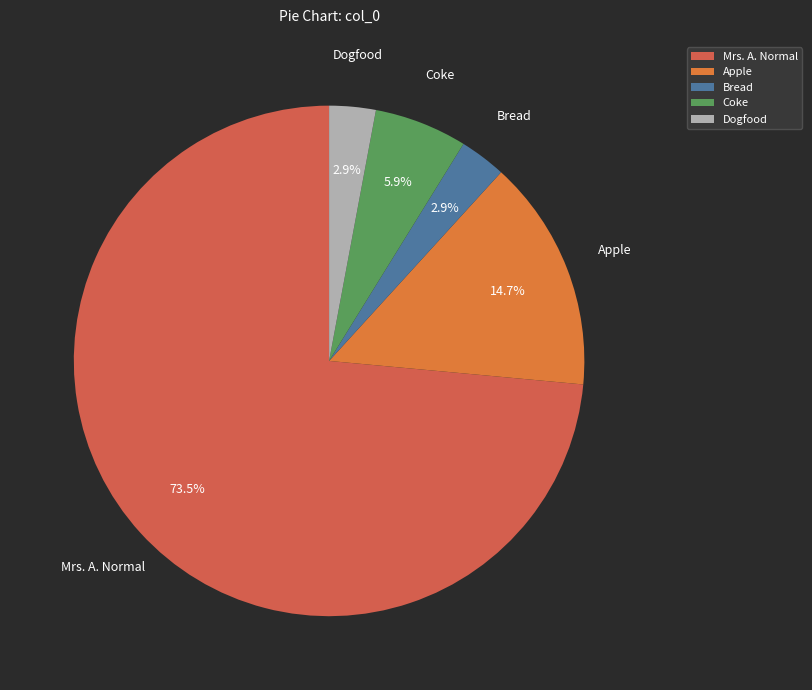

Does any single category account for the majority?

Yes